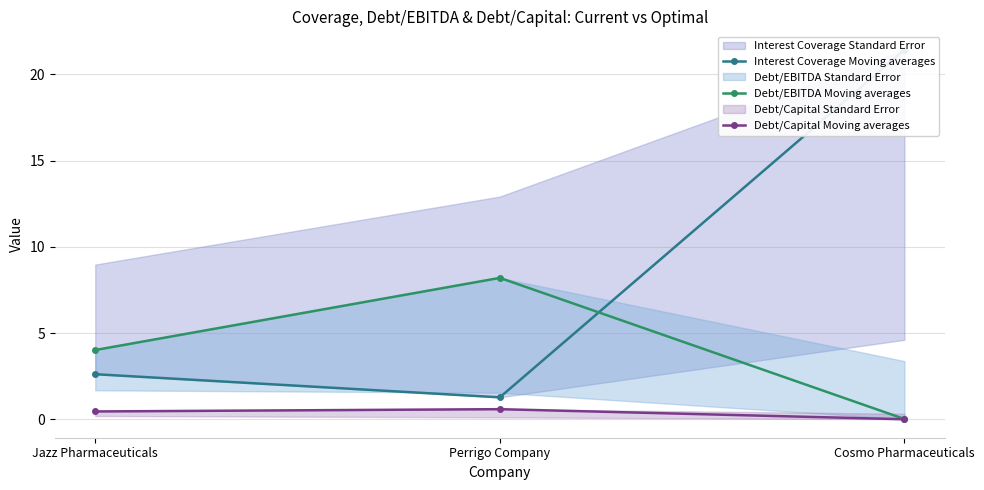

Reading left to right, extract all data points from this chart.

Interest Coverage Moving averages: 2.6	1.3	21.4
Debt/EBITDA Moving averages: 4.0	8.2	0.0
Debt/Capital Moving averages: 0.5	0.6	0.0